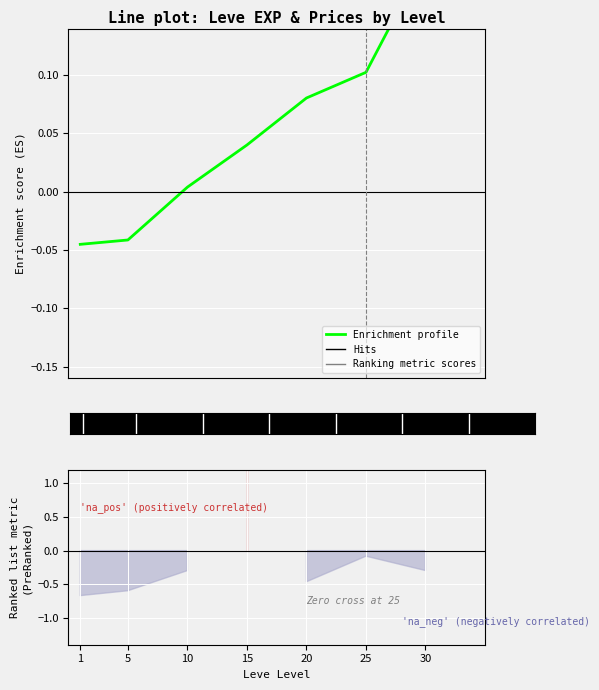

How many distinct data groups are displayed?

1